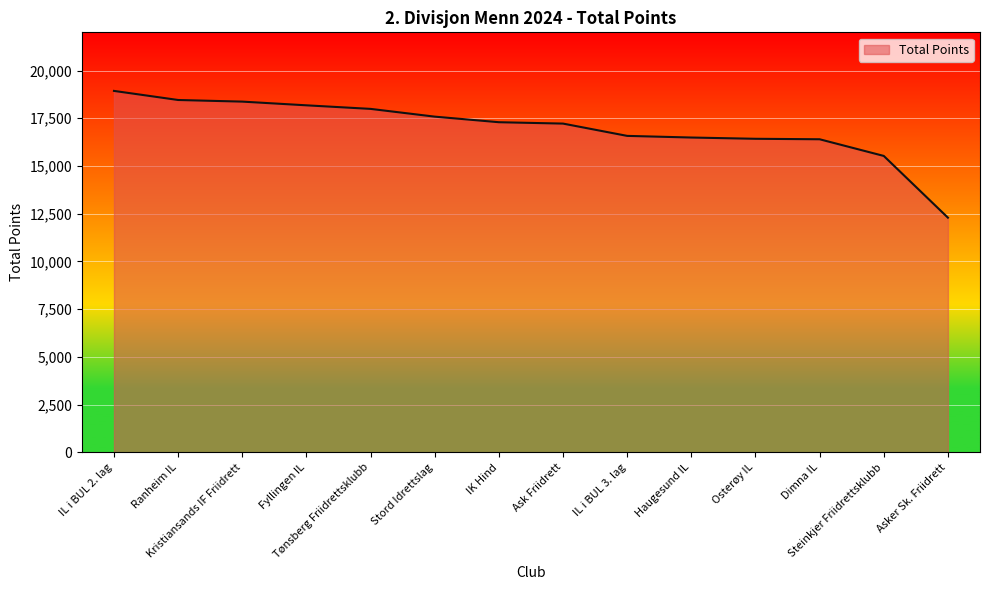

Which category has the lowest value across all series?

Asker Sk. Friidrett